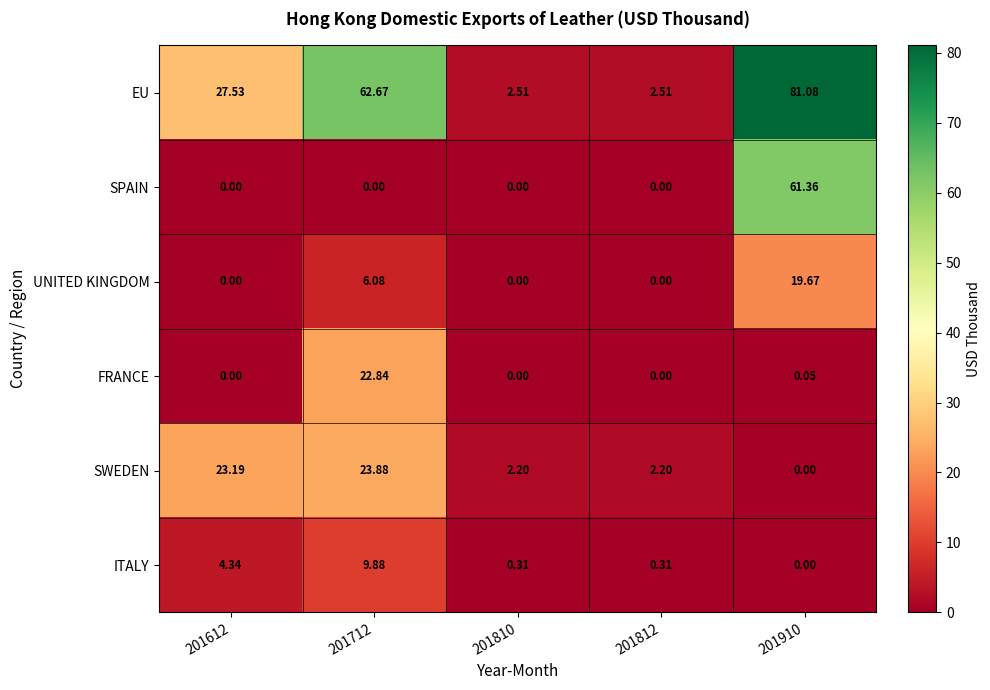

How many distinct data groups are displayed?

6